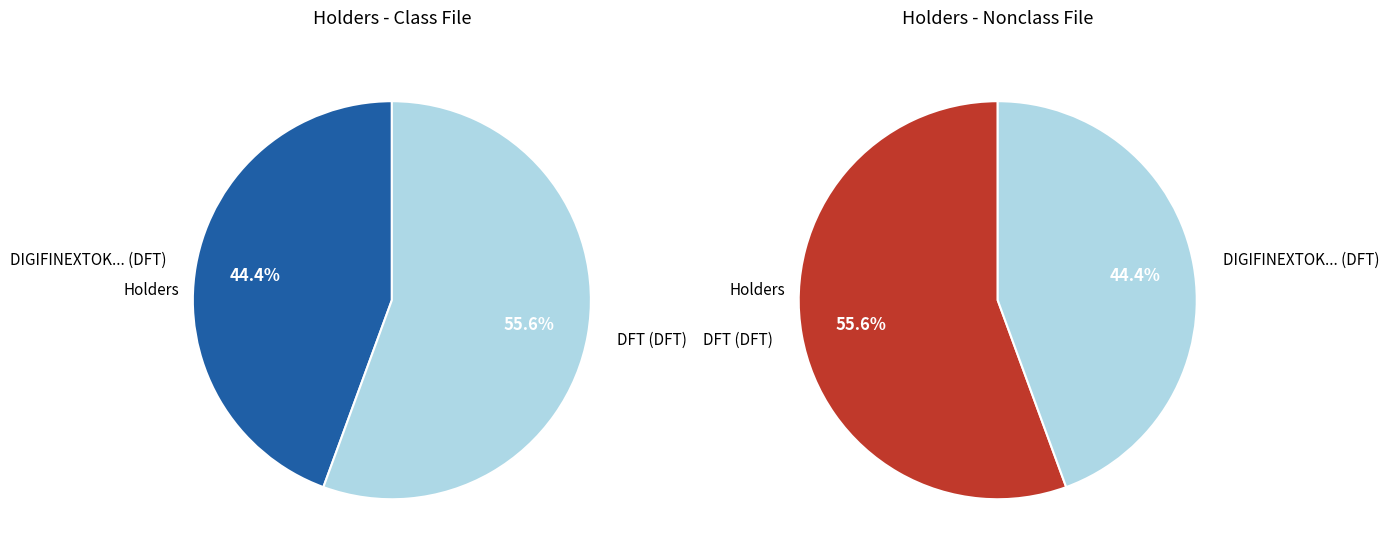

Between DFT (DFT) and DIGIFINEXTOK... (DFT), which is larger?

DFT (DFT)